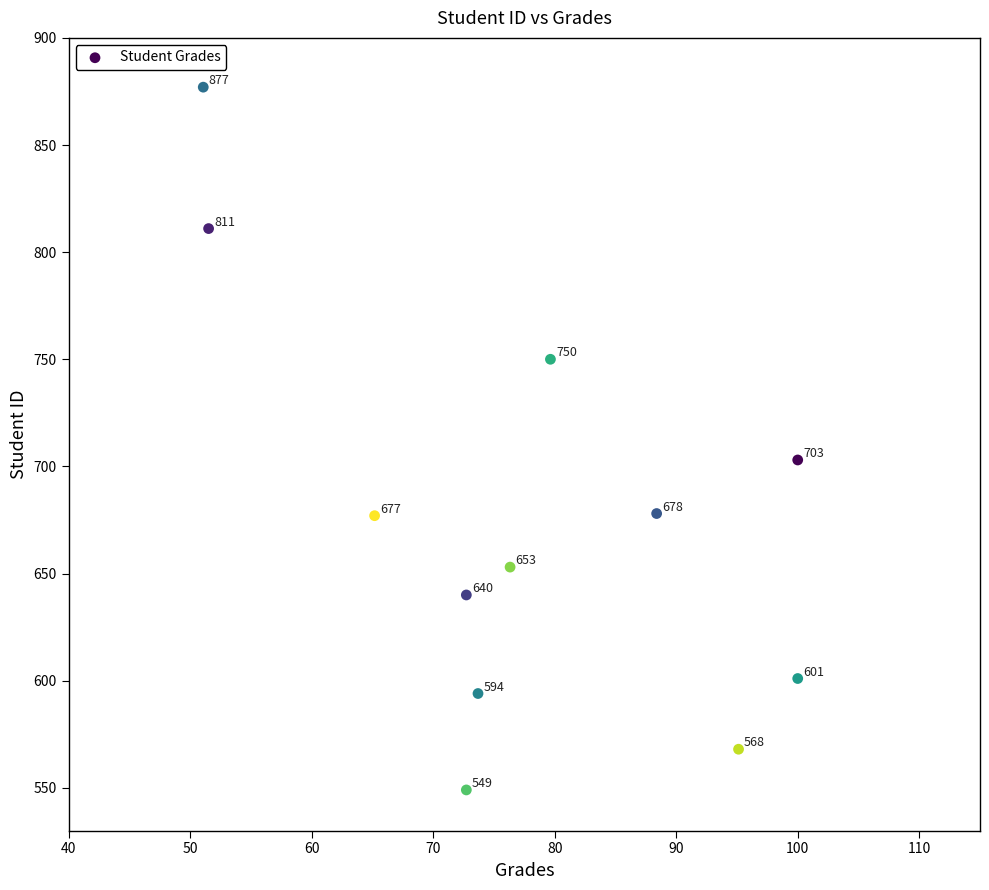

What is the average Y value?

675